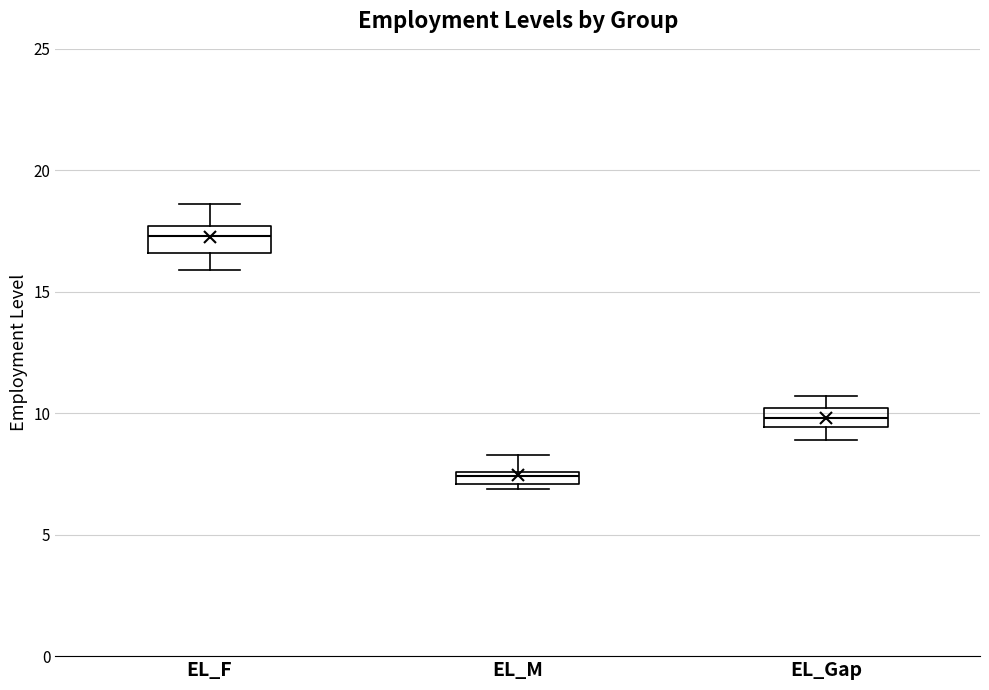

Where does the upper whisker of the box for EL_M end on the y-axis? The values are not printed on the chart, so give them approximately, as read against the axis.

8.5